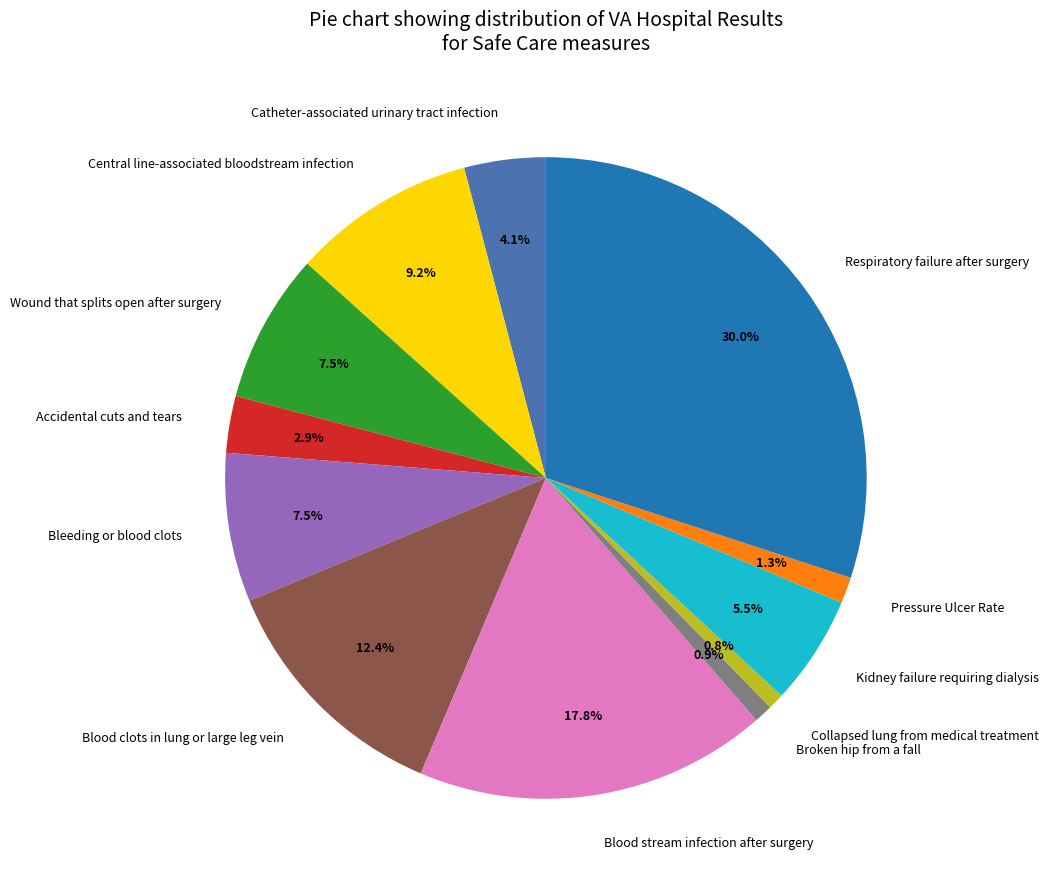

How many segments does this pie chart have?

12